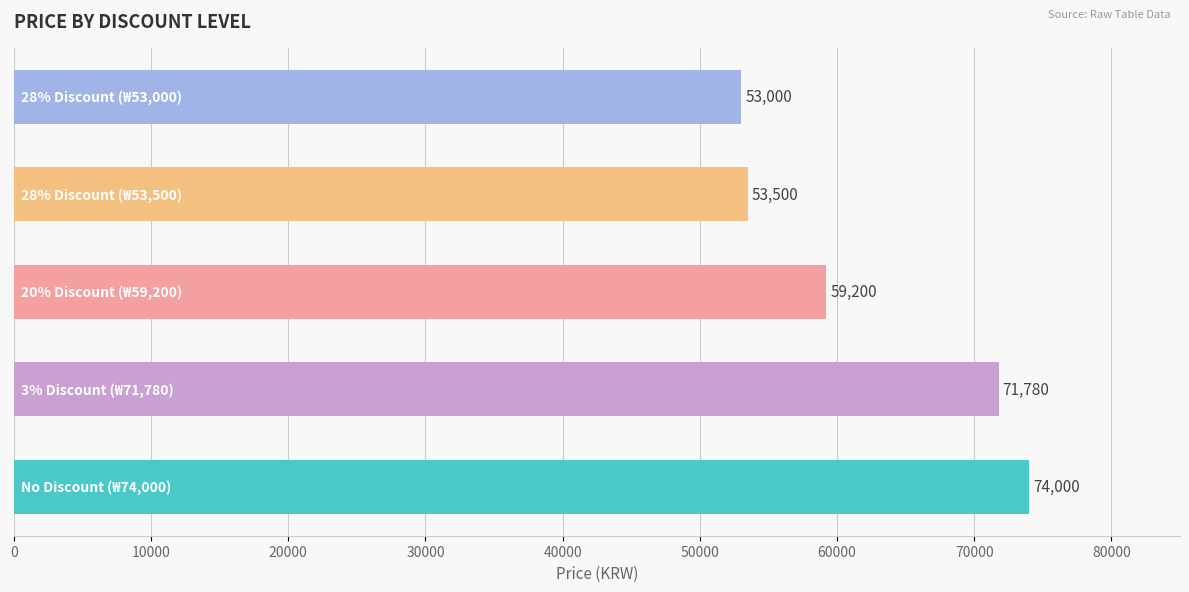

Reading top to bottom, list all the values displayed in this chart.

53000	53500	59200	71780	74000